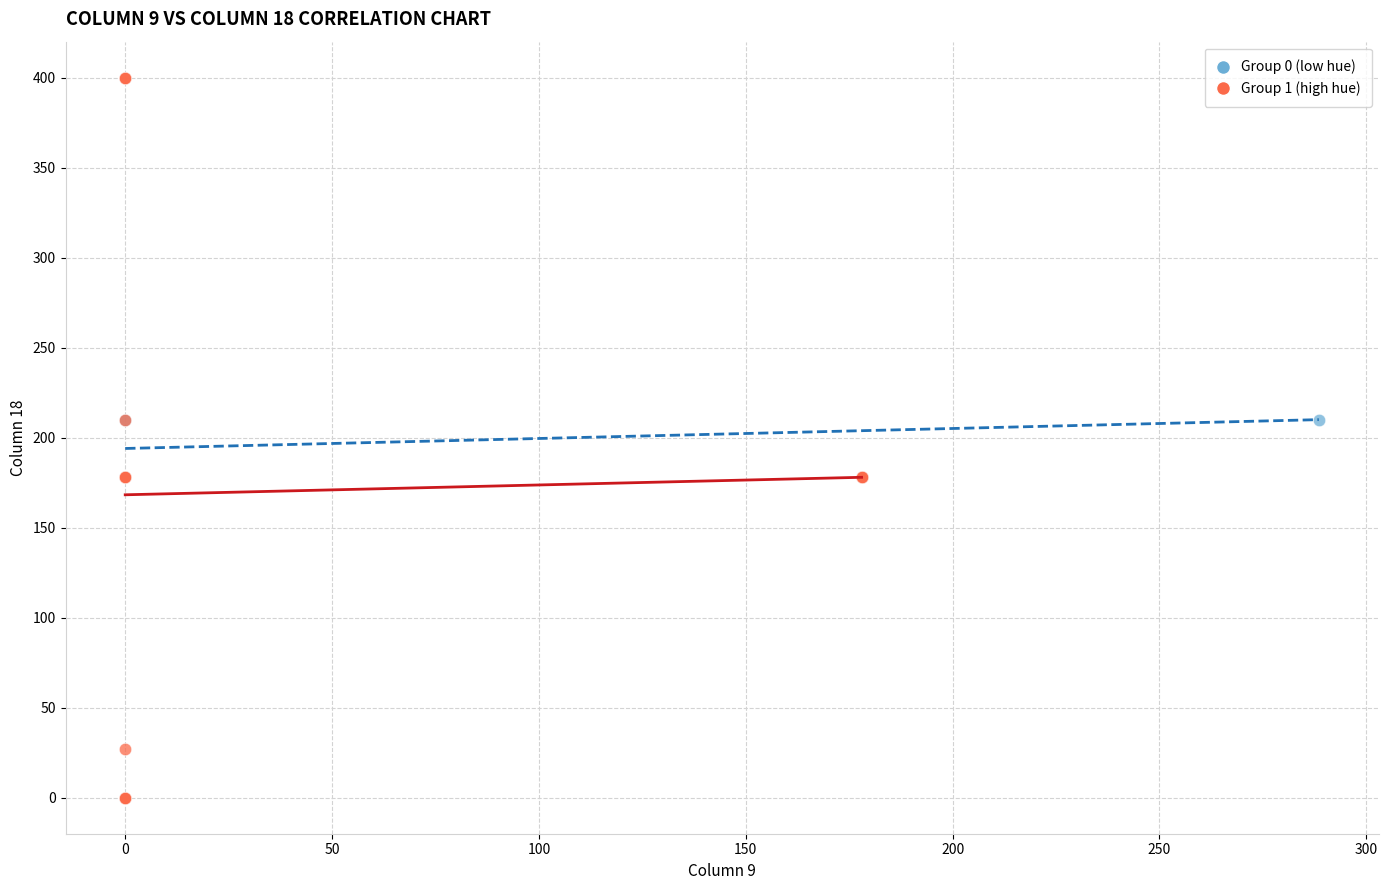

Which series has the widest spread of Y values?

Group 1 (high hue)